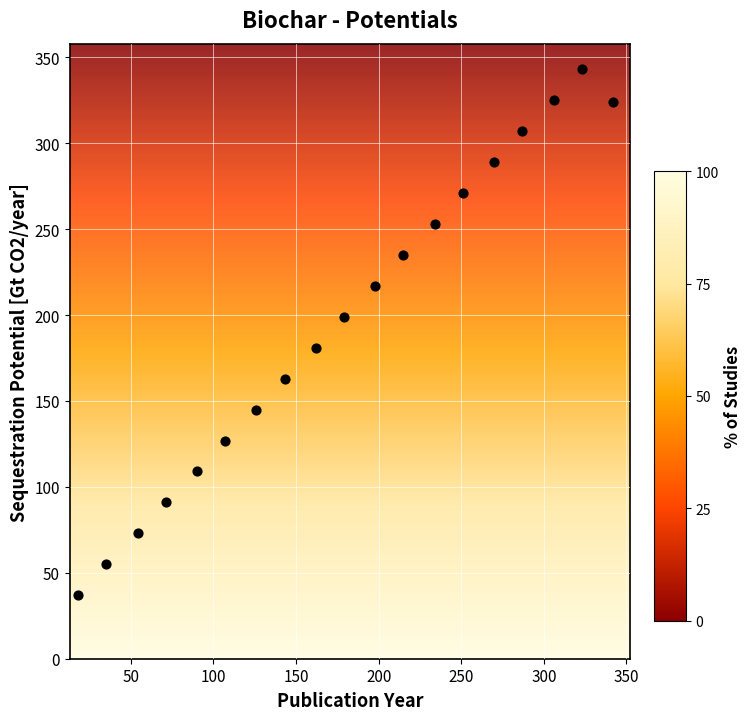

What is the range of X values (max minus min)?

324